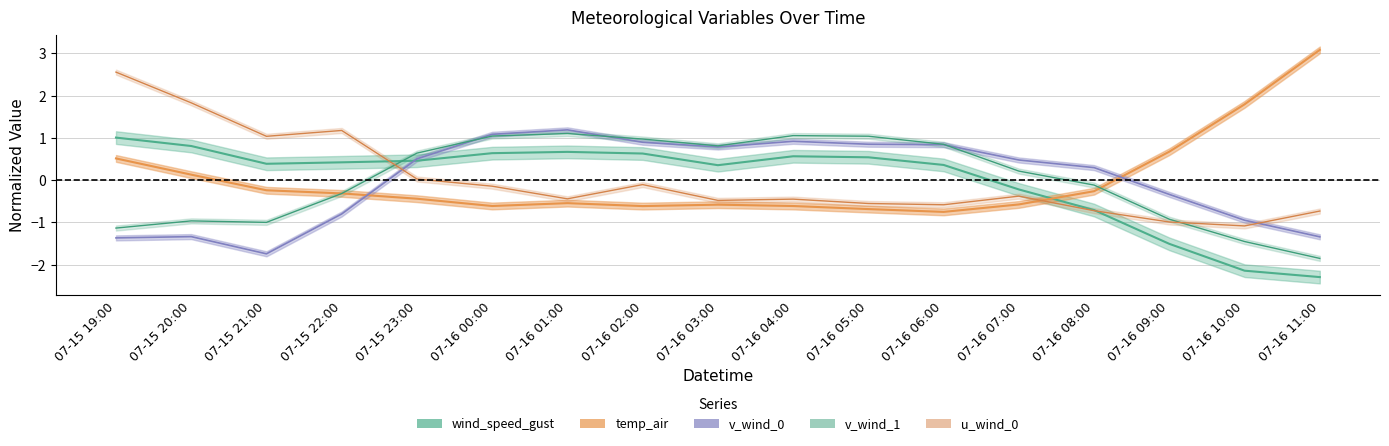

How many data points does each series have?

17